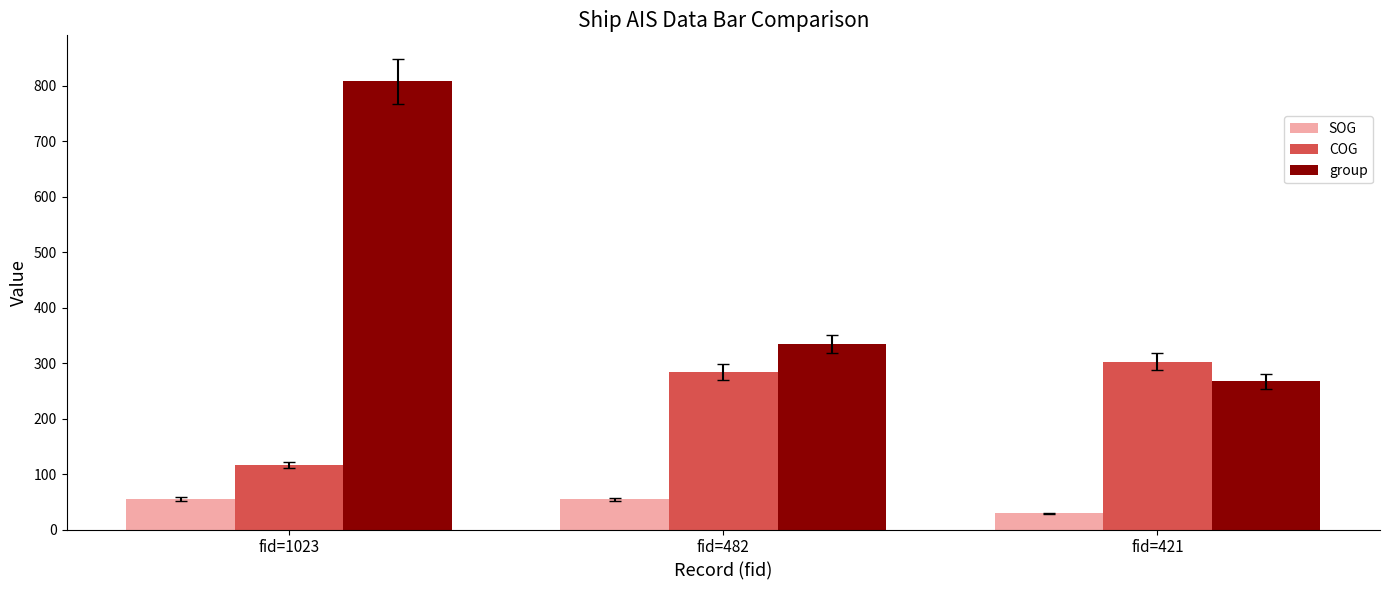

List the series in order of their peak value, lowest first.

SOG, COG, group